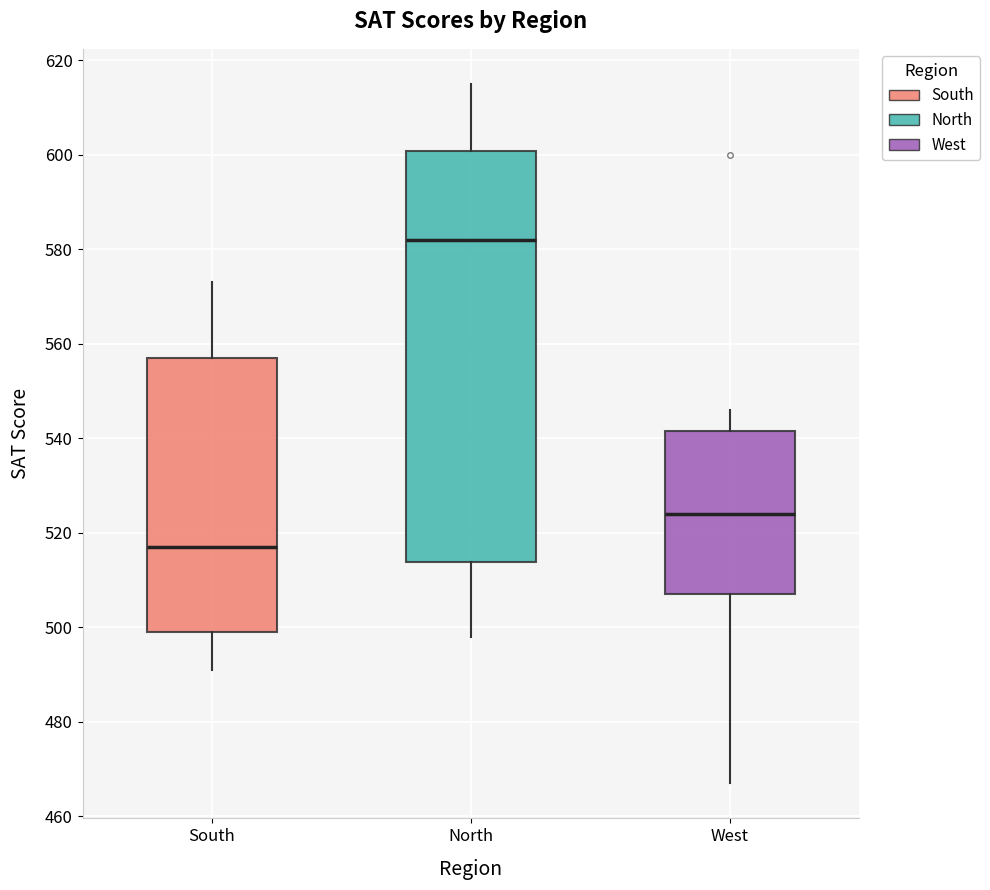

Comparing the boxes themselves (not the whiskers), which one is the tallest?

North